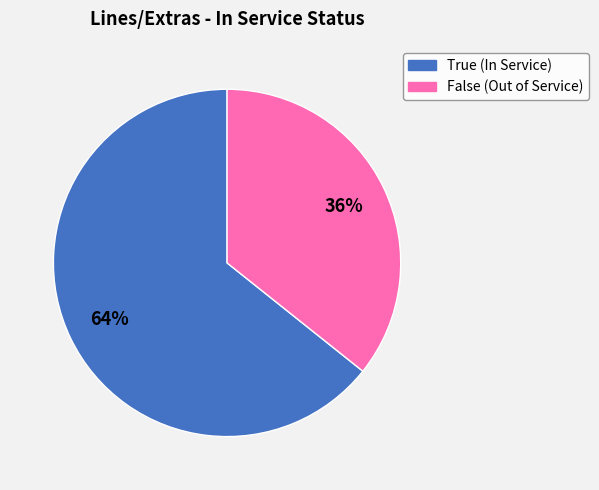

What is the largest slice in the pie chart?

True